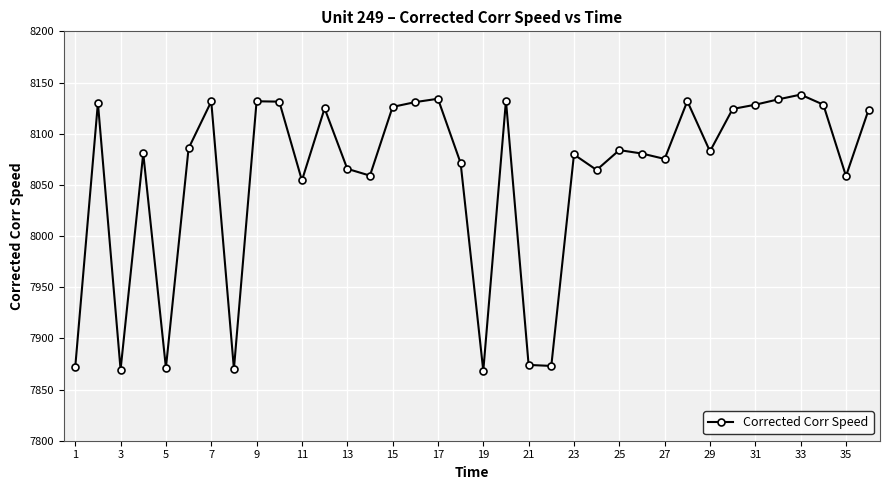

What is the value of the 31st point from the left?

8128.3